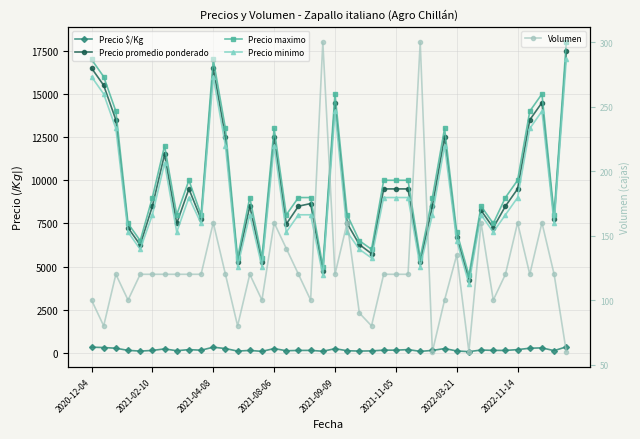

What is the sum of all Precio $/Kg values?

7108